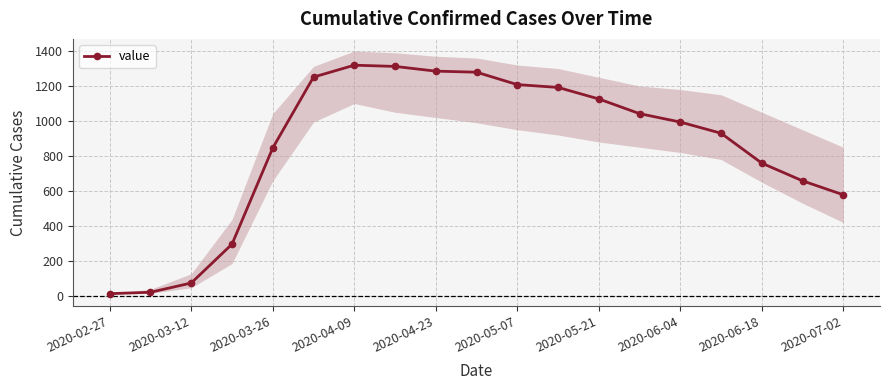

Is this an area chart (filled region under the line)?

No